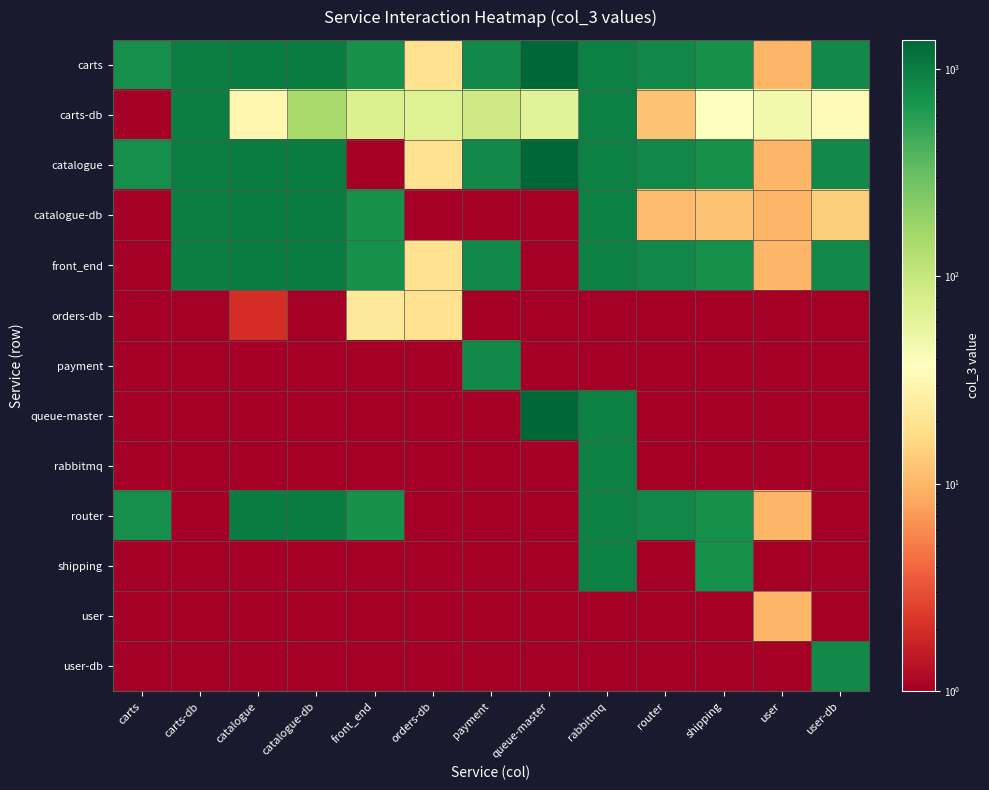

What is the minimum value shown in the chart?

1